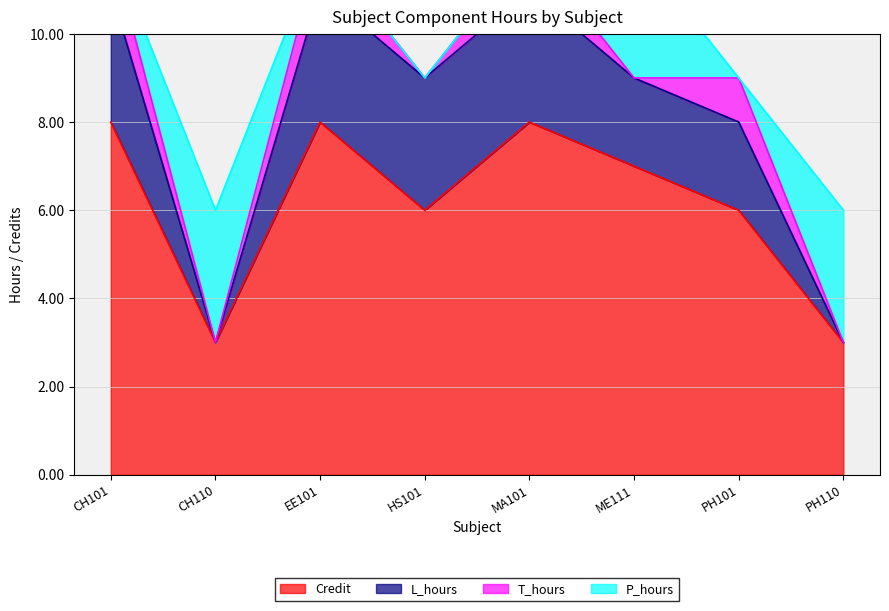

Reading left to right, what are all the values shown in this chart?

Credit: 8	3	8	6	8	7	6	3
L_hours: 3	0	3	3	3	2	2	0
T_hours: 1	0	1	0	1	0	1	0
P_hours: 0	3	0	0	0	3	0	3